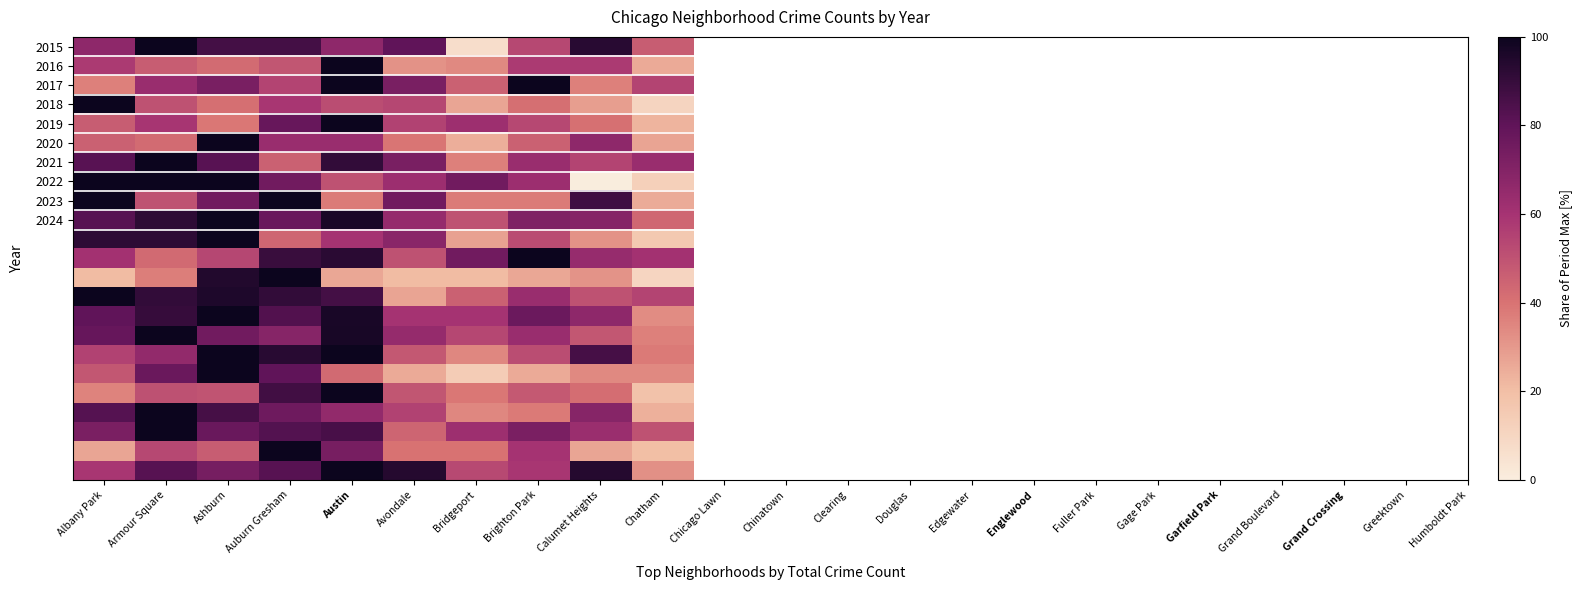

What is the spread (max minus min) of values at Chatham?

53.1